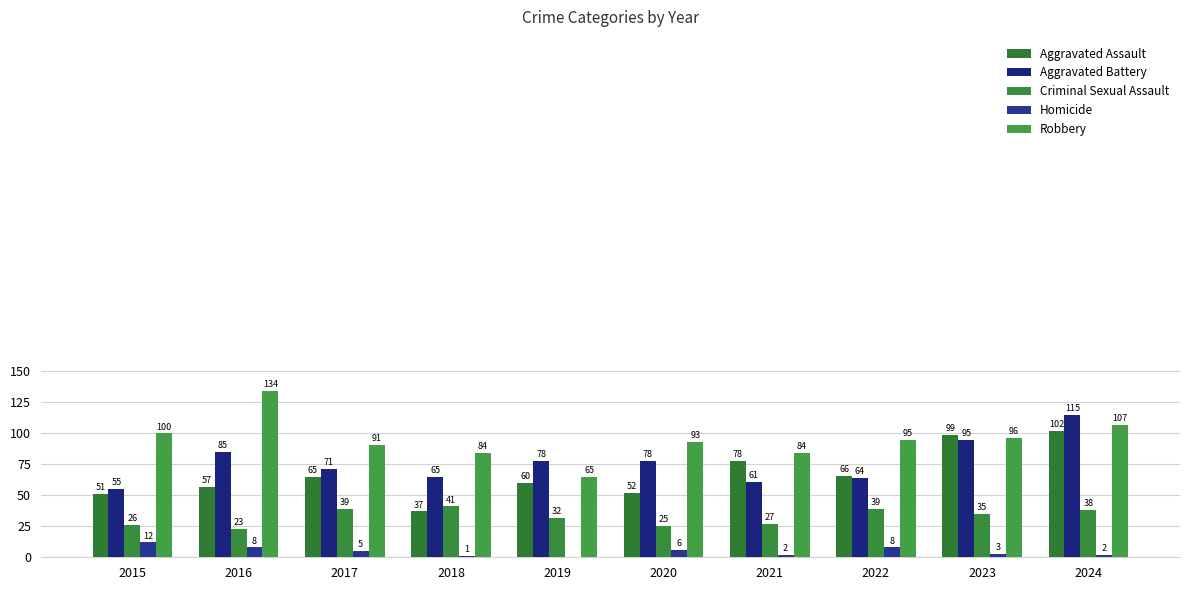

What is the value of the Homicide bar at the 9th from the left?

3